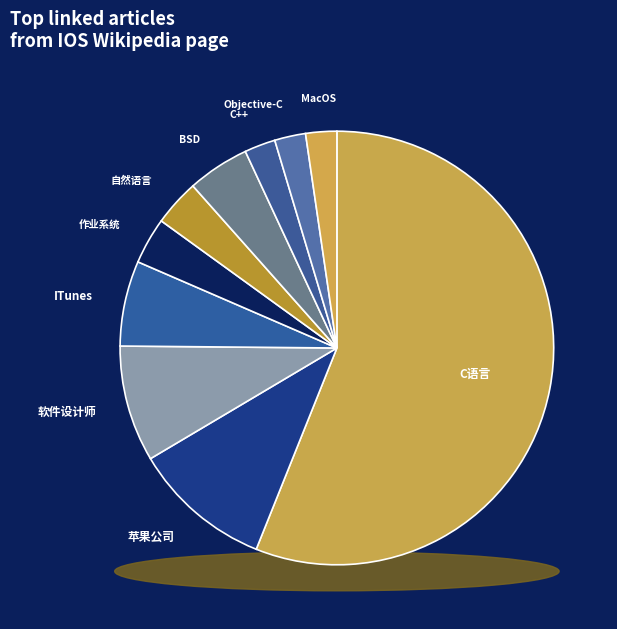

Rank the categories by value from highest to lowest.

C语言, 苹果公司, 软件设计师, ITunes, BSD, 作业系统, 自然语言, C++, Objective-C, MacOS